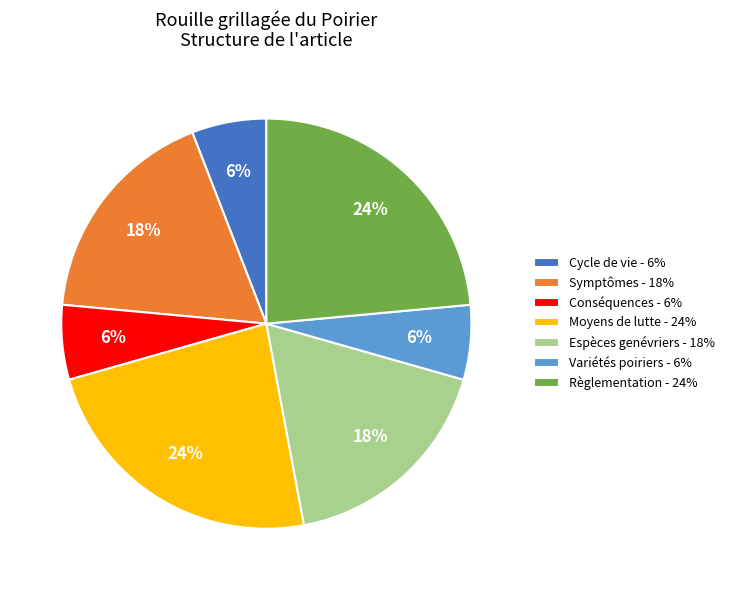

Does Symptômes - 18% represent more than half of the total?

No